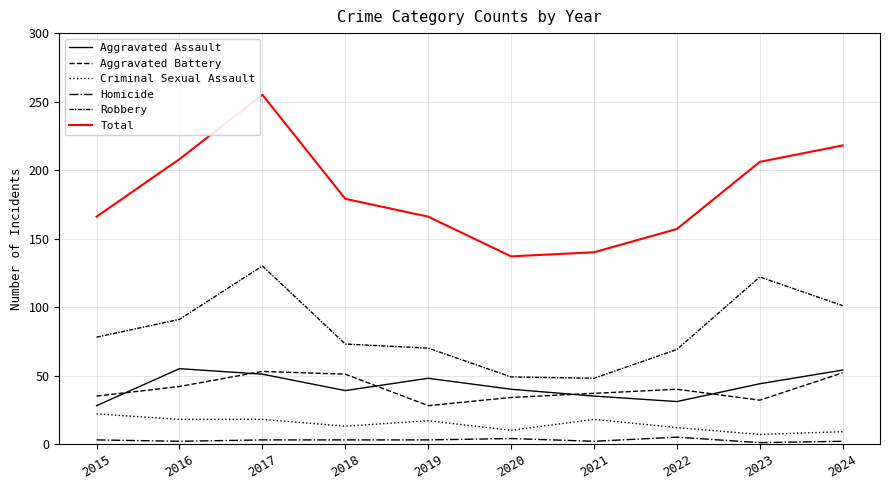

What is the maximum value for Total?

255